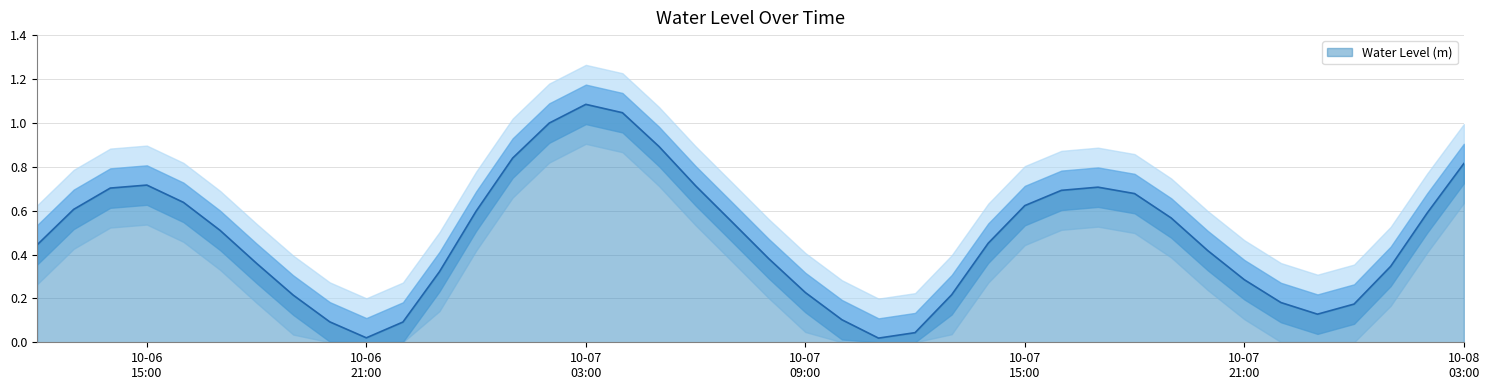

What is the label of the 13th point from the right?

10-07 15:00